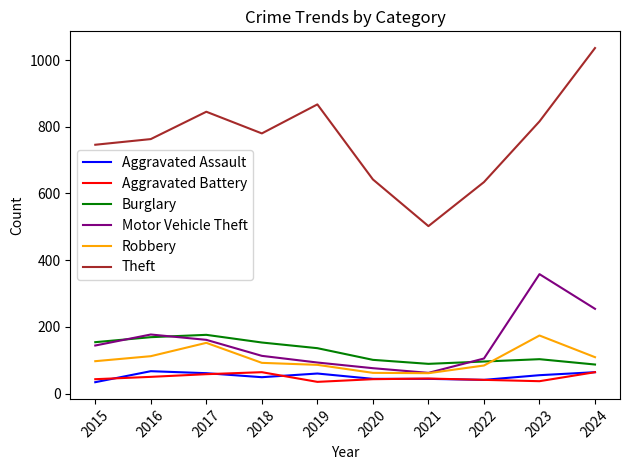

Which label corresponds to the largest value in the chart?

2024